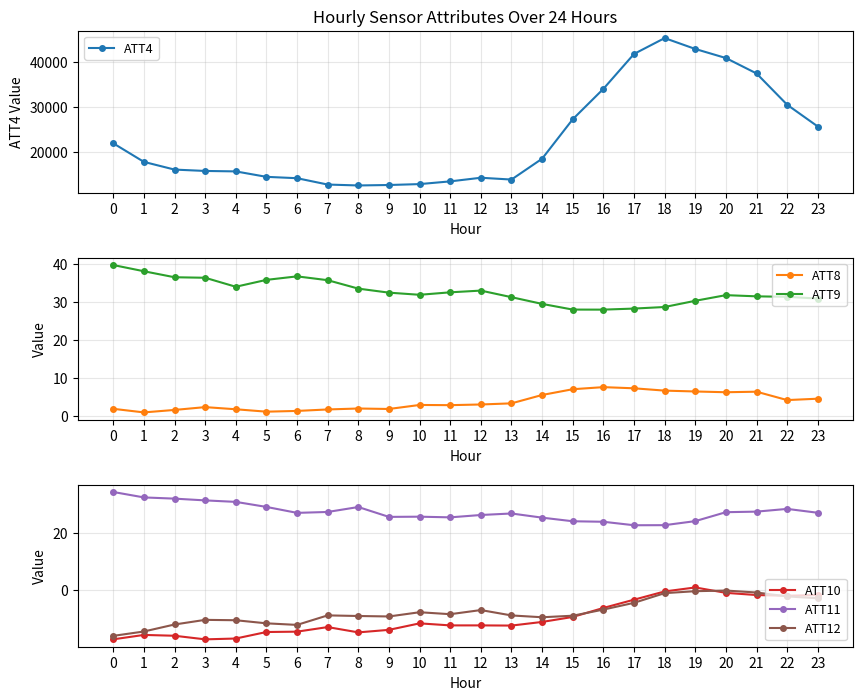

What is the spread (max minus min) of values at 17?

41704.4